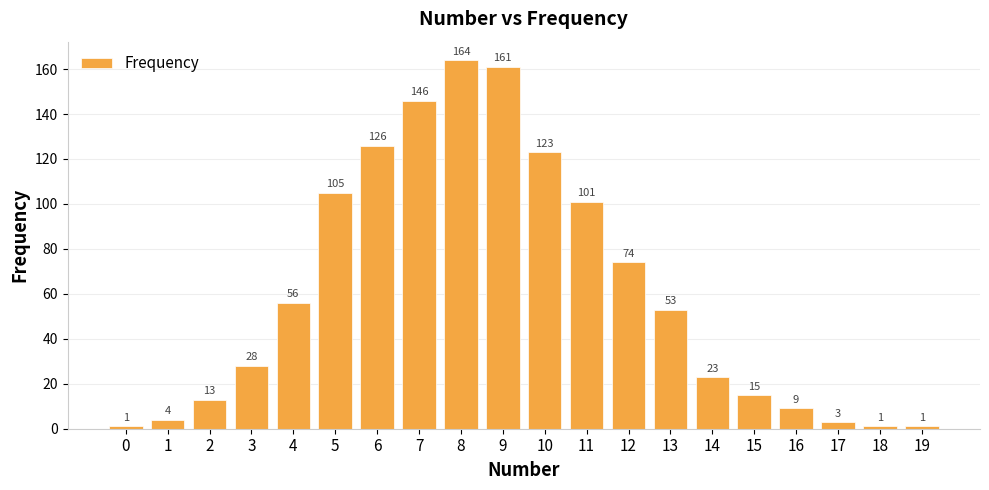

The value at 12 is 15. True or false?

False